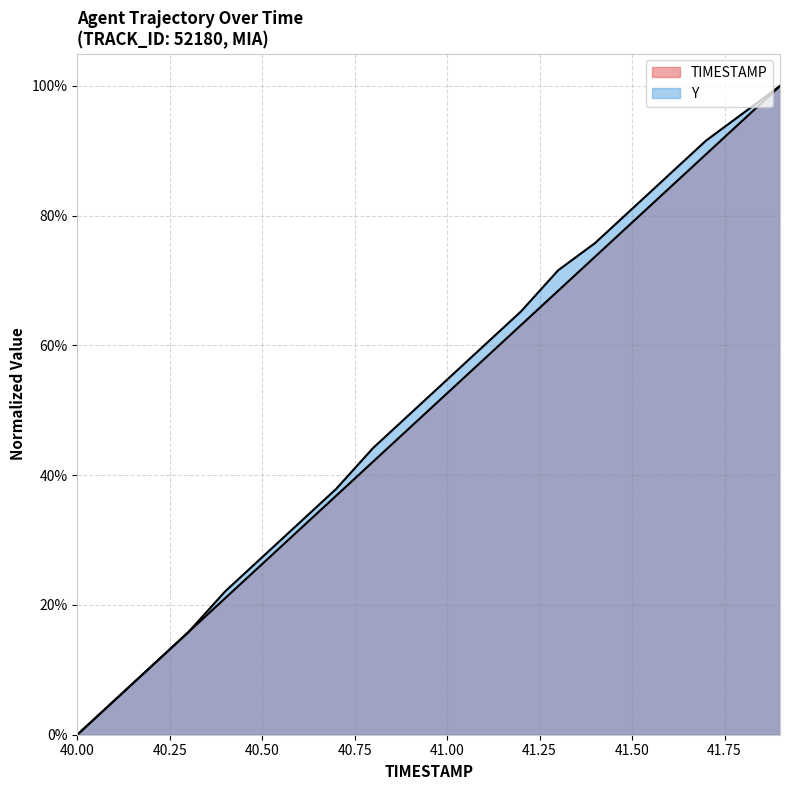

Rank the series by their average value, from lowest to highest.

TIMESTAMP, Y